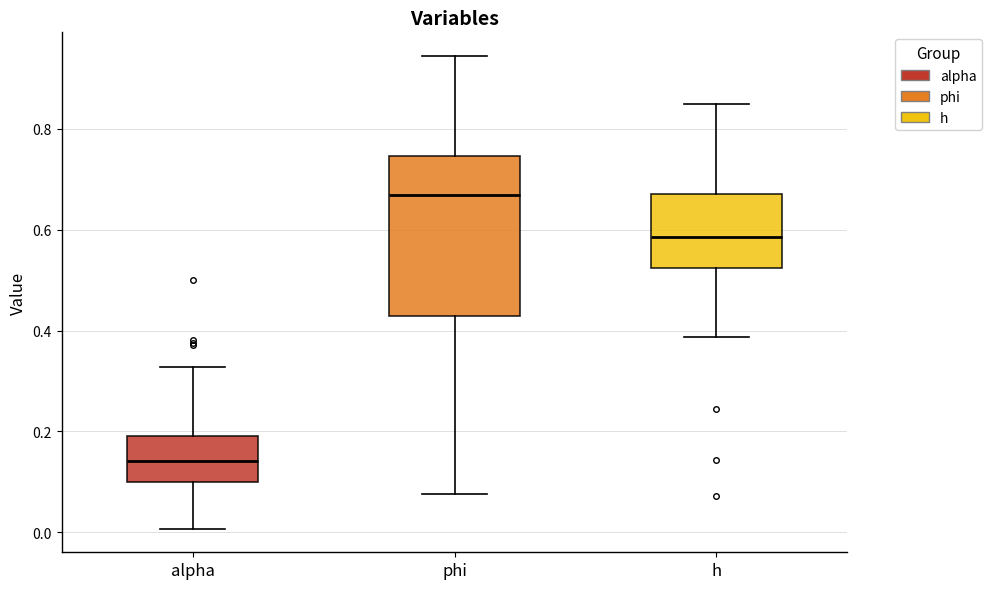

Comparing the boxes themselves (not the whiskers), which one is the tallest?

phi